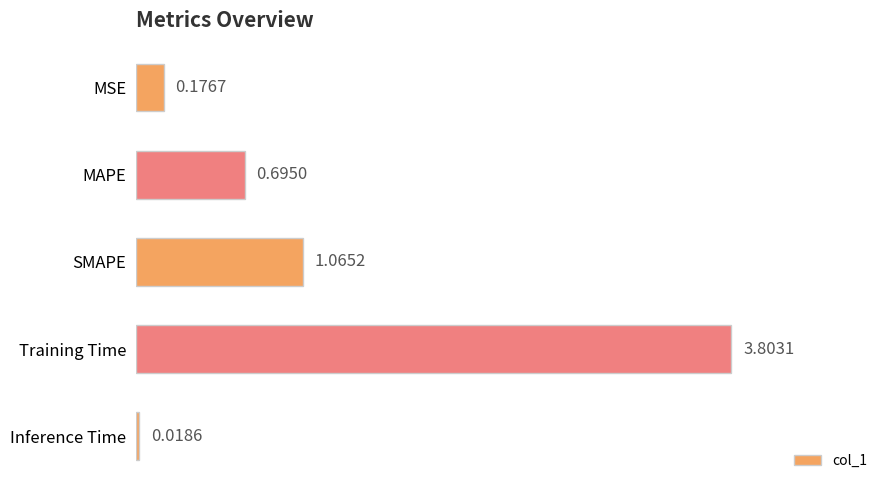

How many distinct data groups are displayed?

1